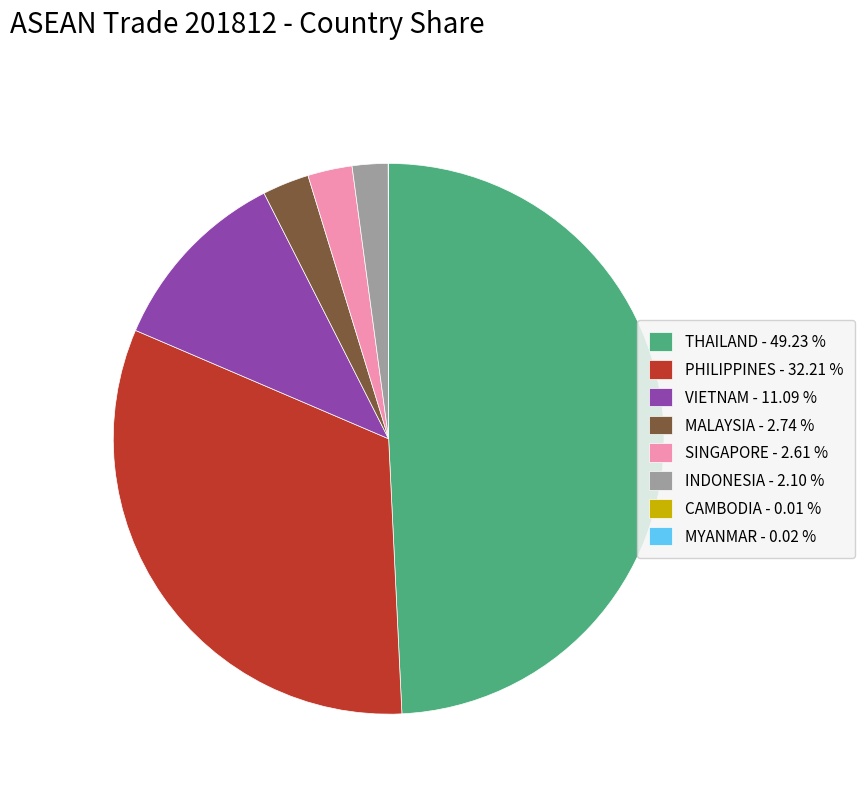

Which slice is the largest?

THAILAND